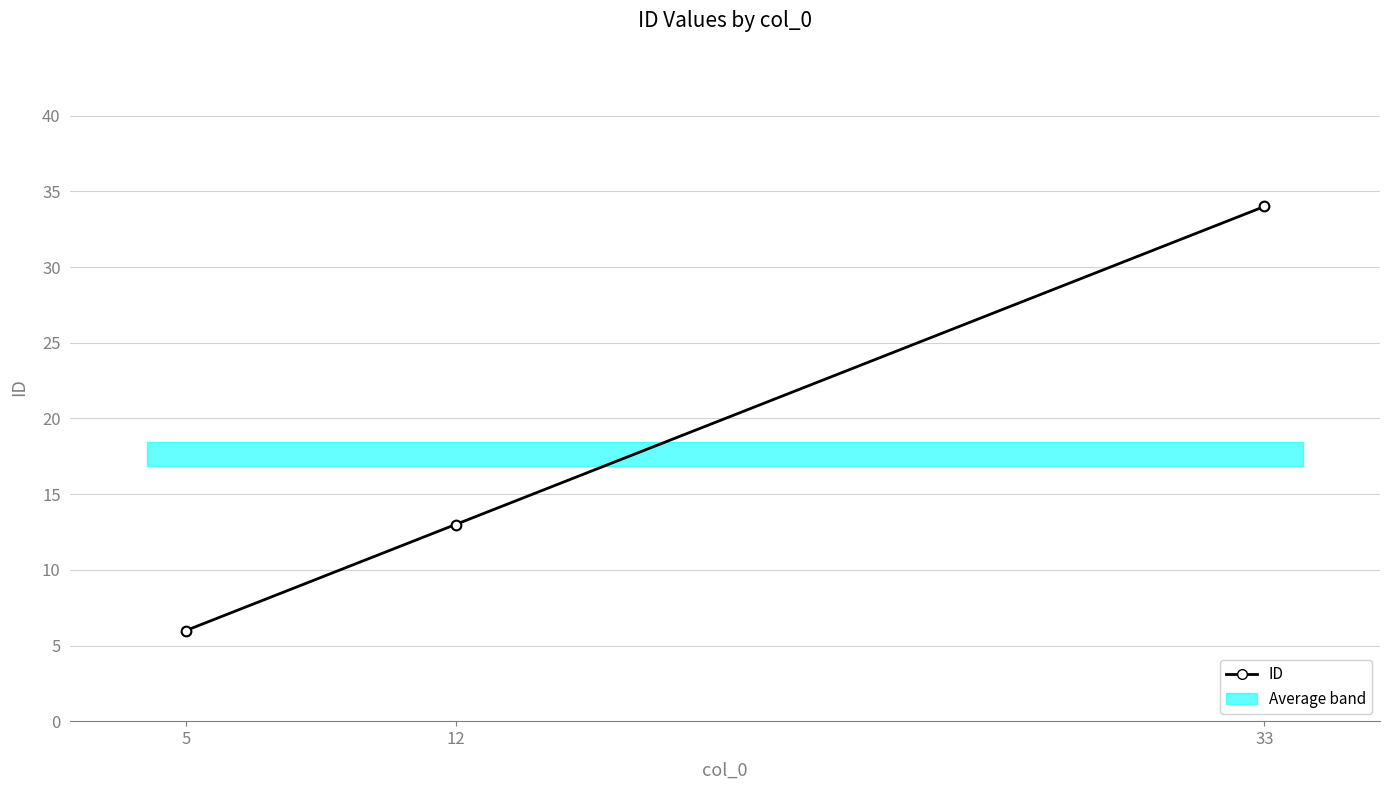

Which category has the highest value across all series?

33